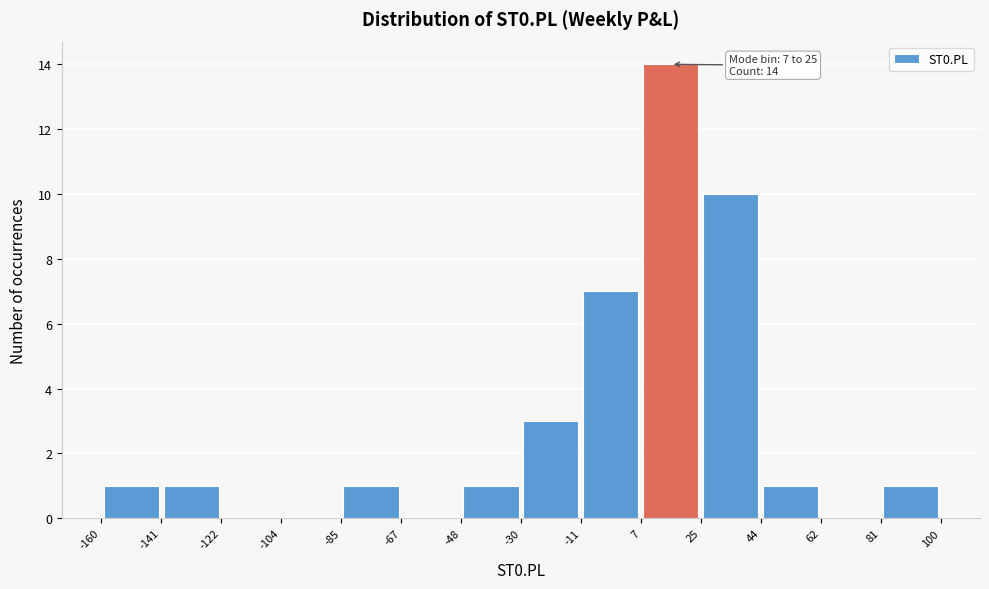

Which range on the x-axis has the tallest bar?

7 to 25